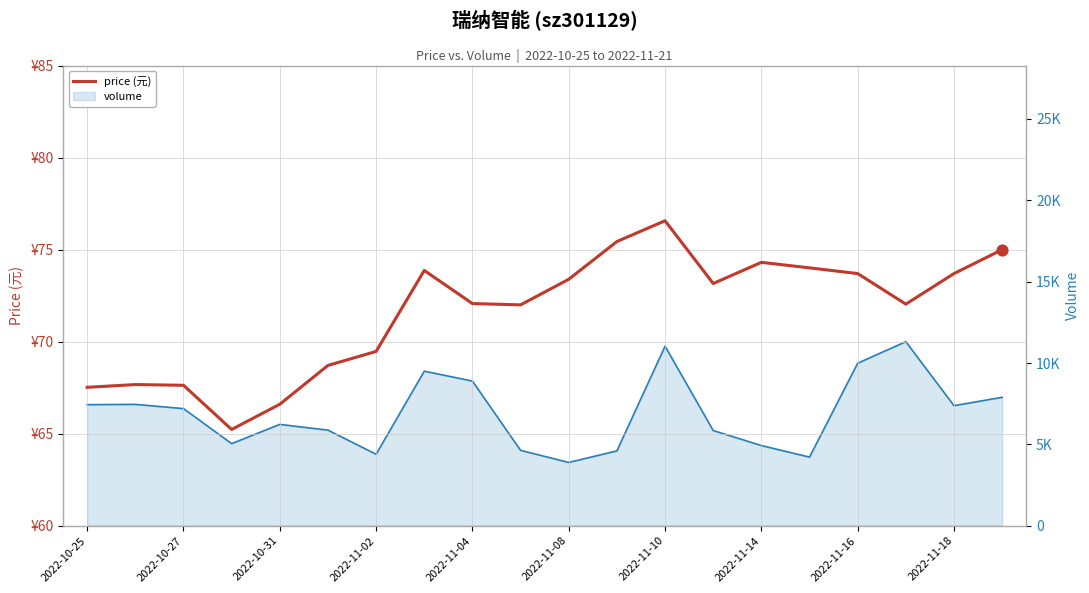

Which series has the largest Y range (max minus min)?

volume (line)